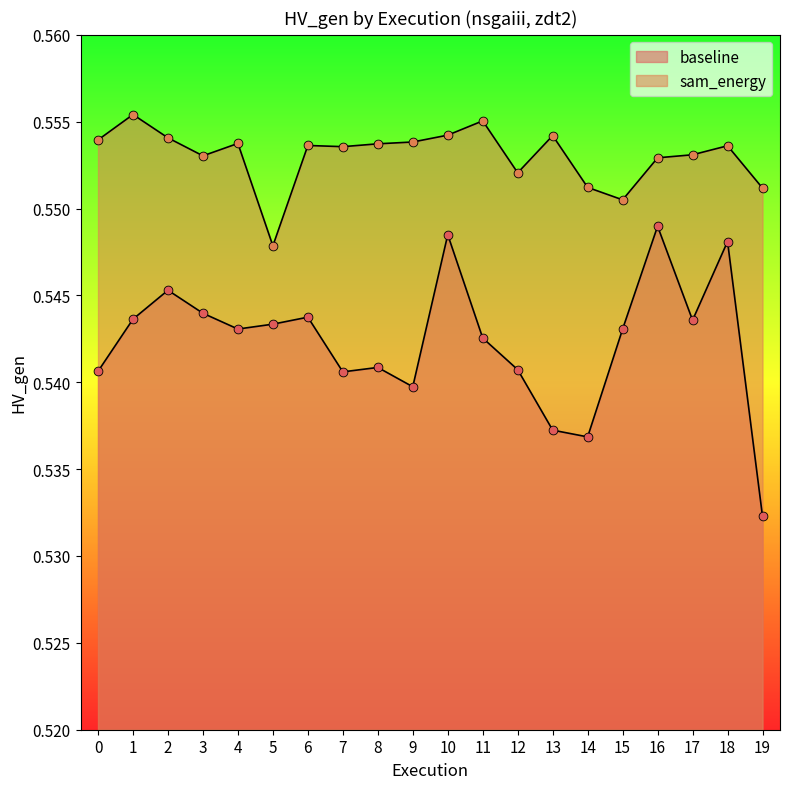

Which series has the largest Y range (max minus min)?

baseline